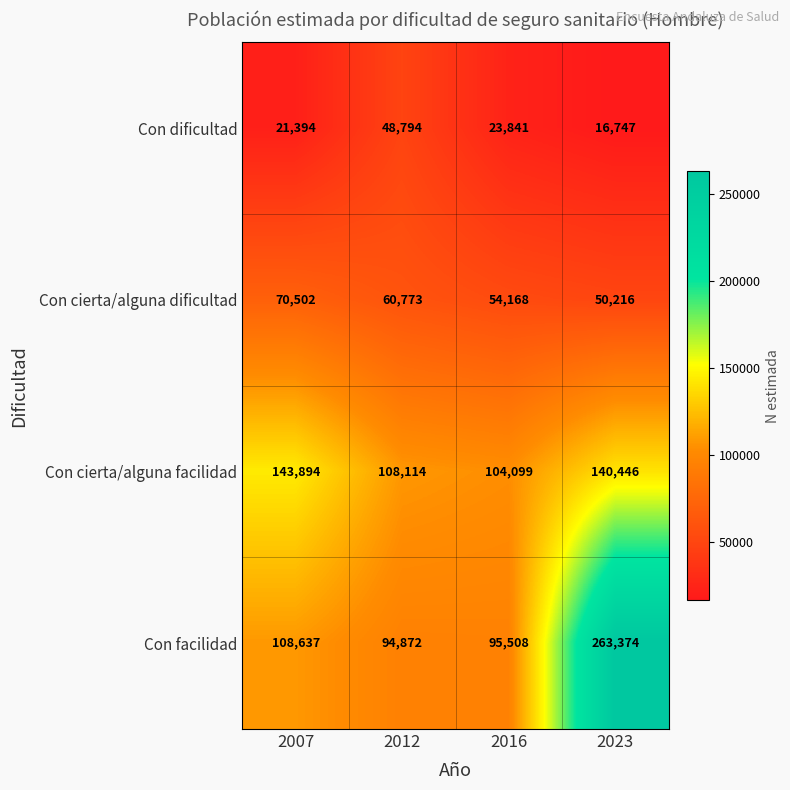

List the labels in order of Con cierta/alguna facilidad value, largest first.

2007, 2023, 2012, 2016